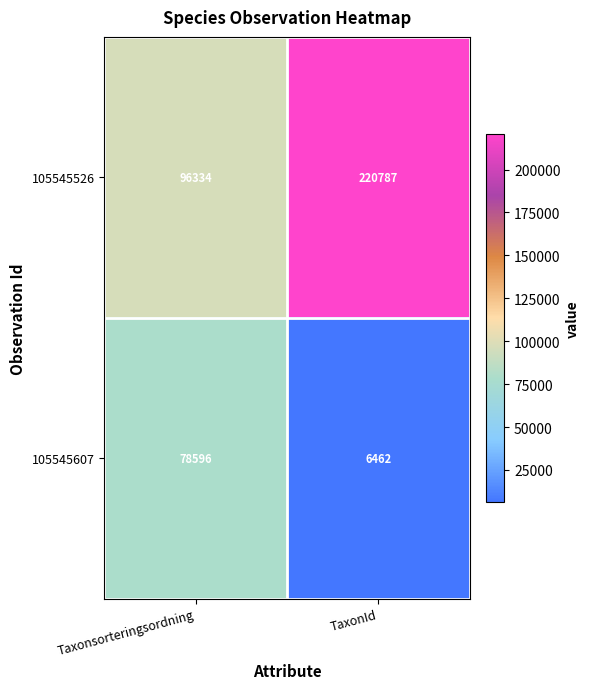

What is the total value across all series at Taxonsorteringsordning?

174930